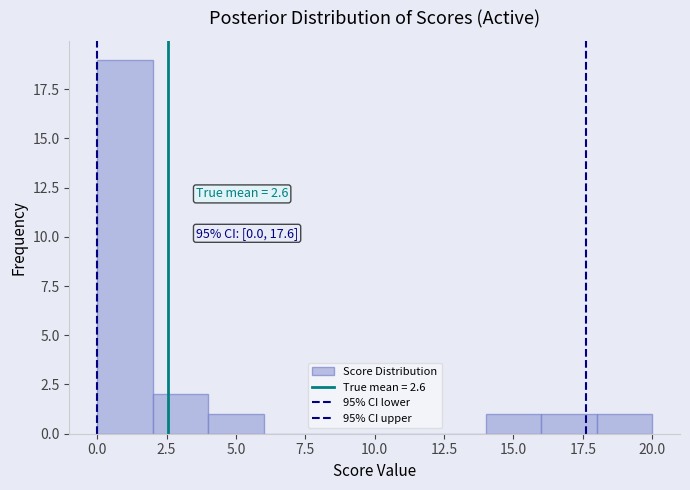

Which range on the x-axis has the tallest bar?

0 to 2